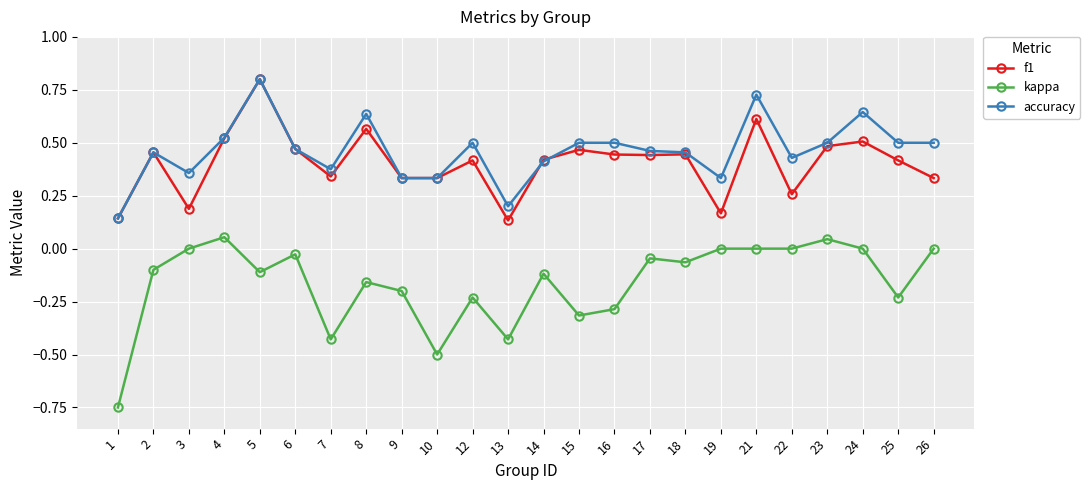

How many lines are shown in the chart?

3